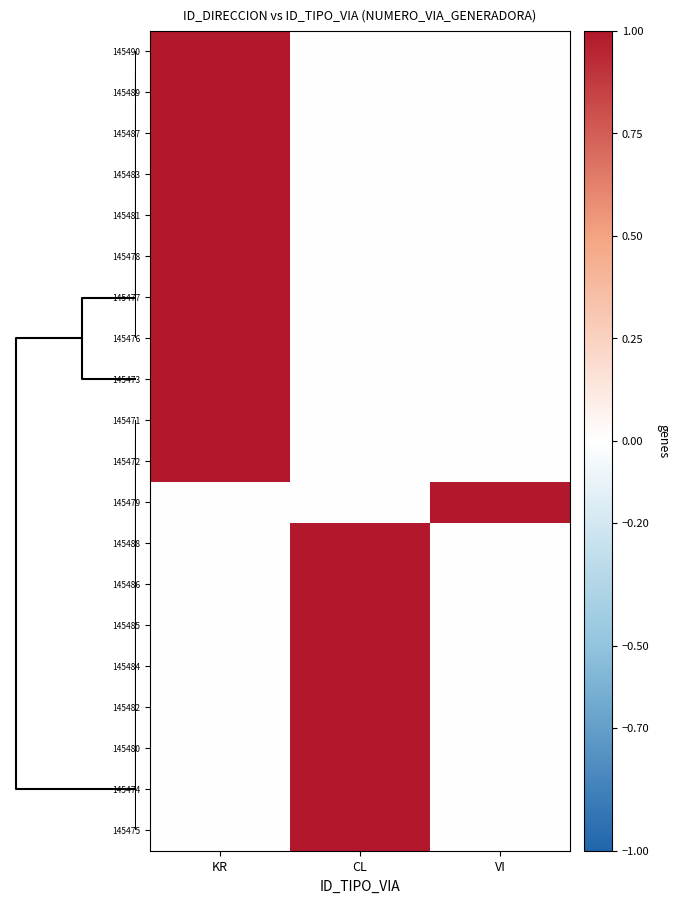

Reading left to right, list all the values displayed in this chart.

145490: KR=1	CL=0	VI=0
145489: KR=1	CL=0	VI=0
145487: KR=1	CL=0	VI=0
145483: KR=1	CL=0	VI=0
145481: KR=1	CL=0	VI=0
145478: KR=1	CL=0	VI=0
145477: KR=1	CL=0	VI=0
145476: KR=1	CL=0	VI=0
145473: KR=1	CL=0	VI=0
145471: KR=1	CL=0	VI=0
145472: KR=1	CL=0	VI=0
145479: KR=0	CL=0	VI=1
145488: KR=0	CL=1	VI=0
145486: KR=0	CL=1	VI=0
145485: KR=0	CL=1	VI=0
145484: KR=0	CL=1	VI=0
145482: KR=0	CL=1	VI=0
145480: KR=0	CL=1	VI=0
145474: KR=0	CL=1	VI=0
145475: KR=0	CL=1	VI=0